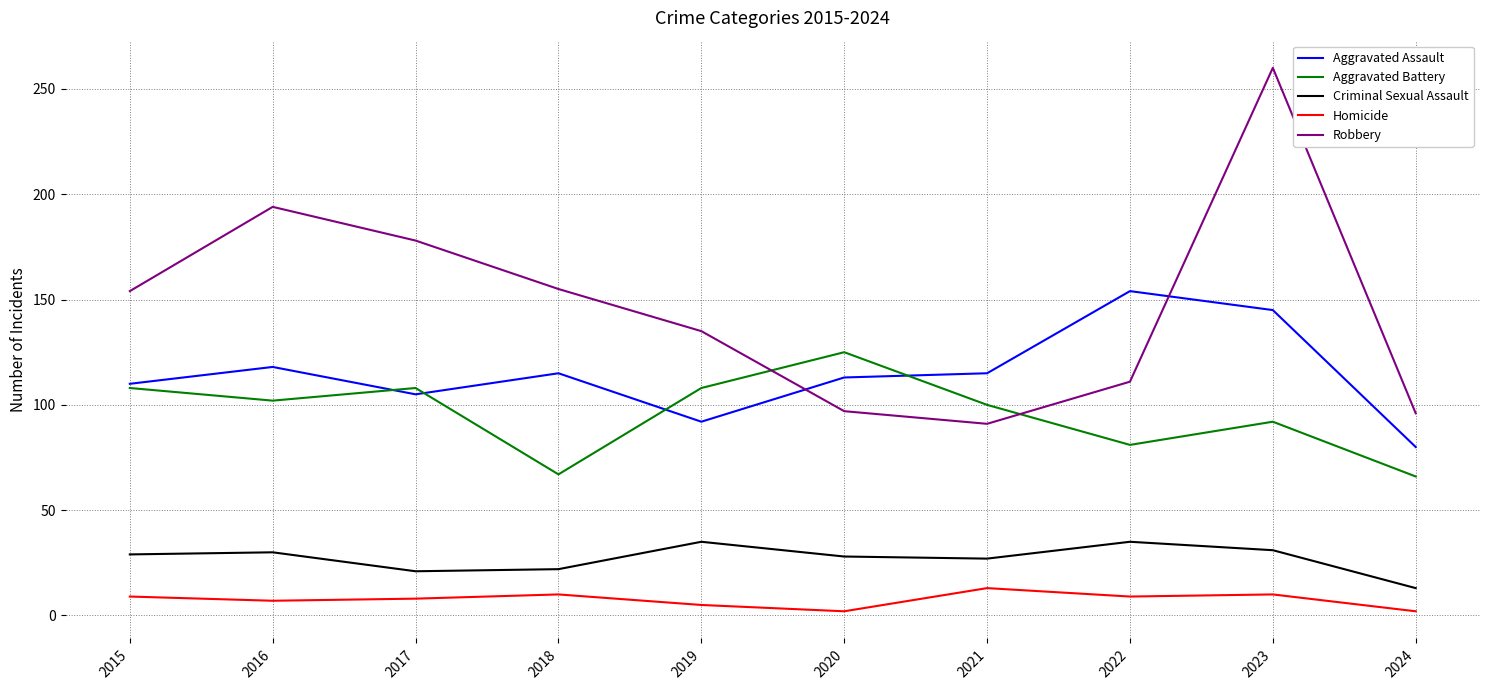

What is the total value across all series at 2021?

346